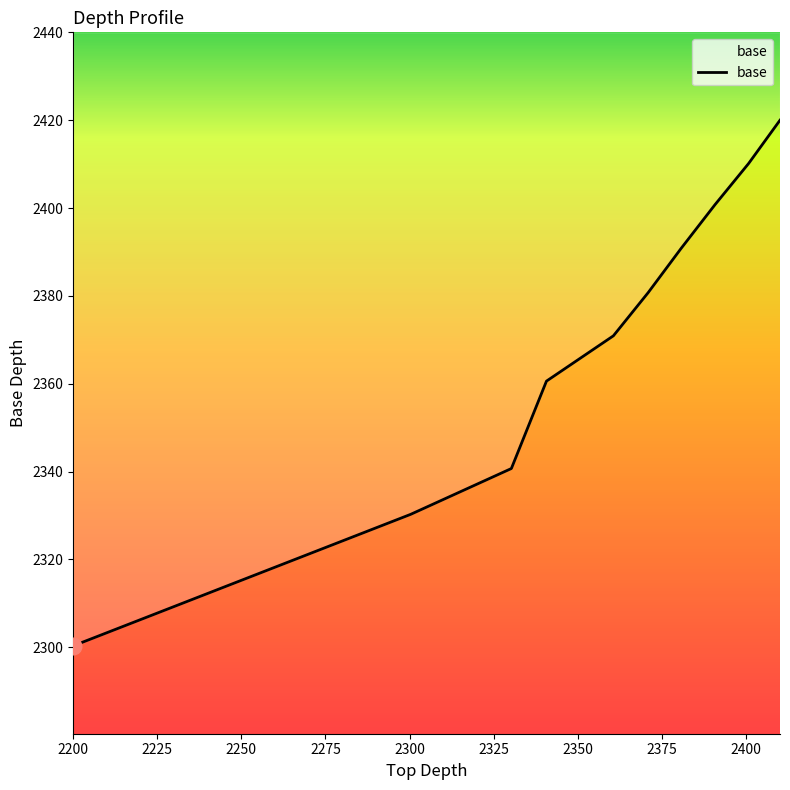

What is the difference between the second highest and minimum values?

109.8